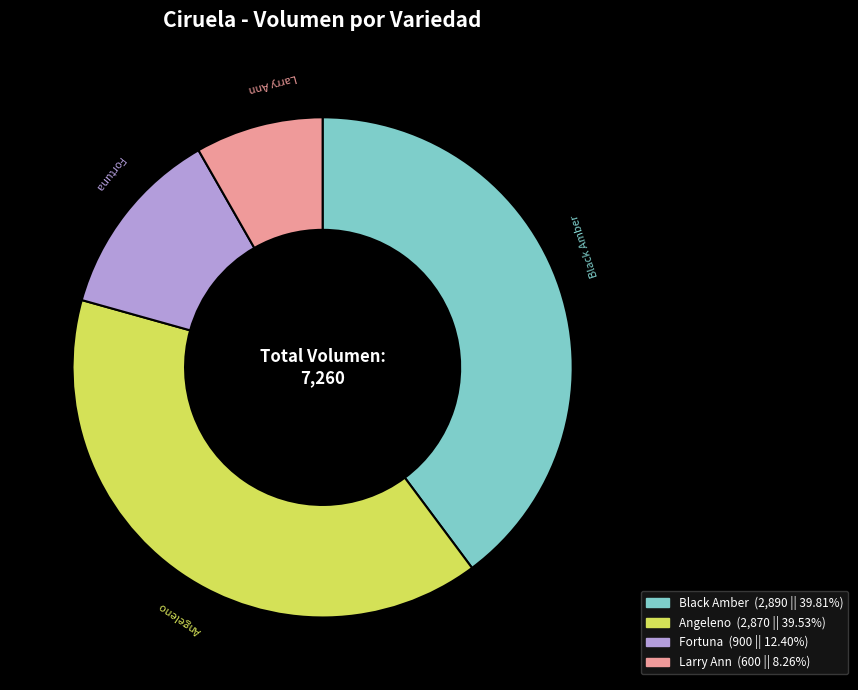

Is there any slice that represents more than half of the pie?

No